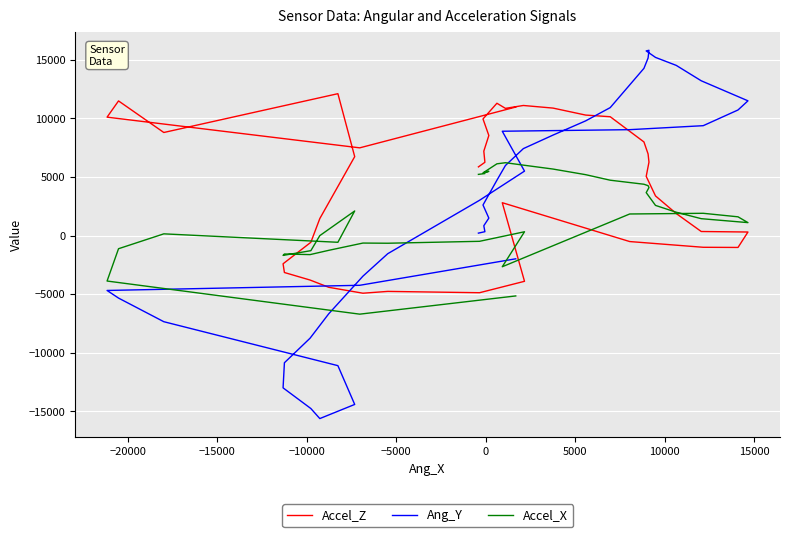

How many values in the Accel_X series exceed 1838?

19